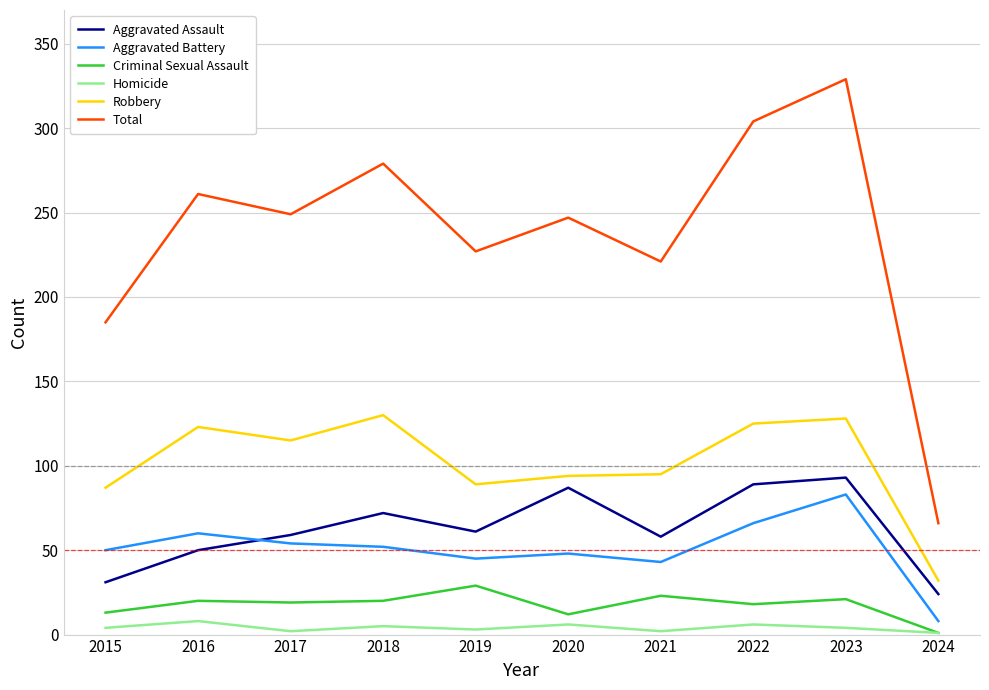

At which category is the sum across all series the highest?

2023